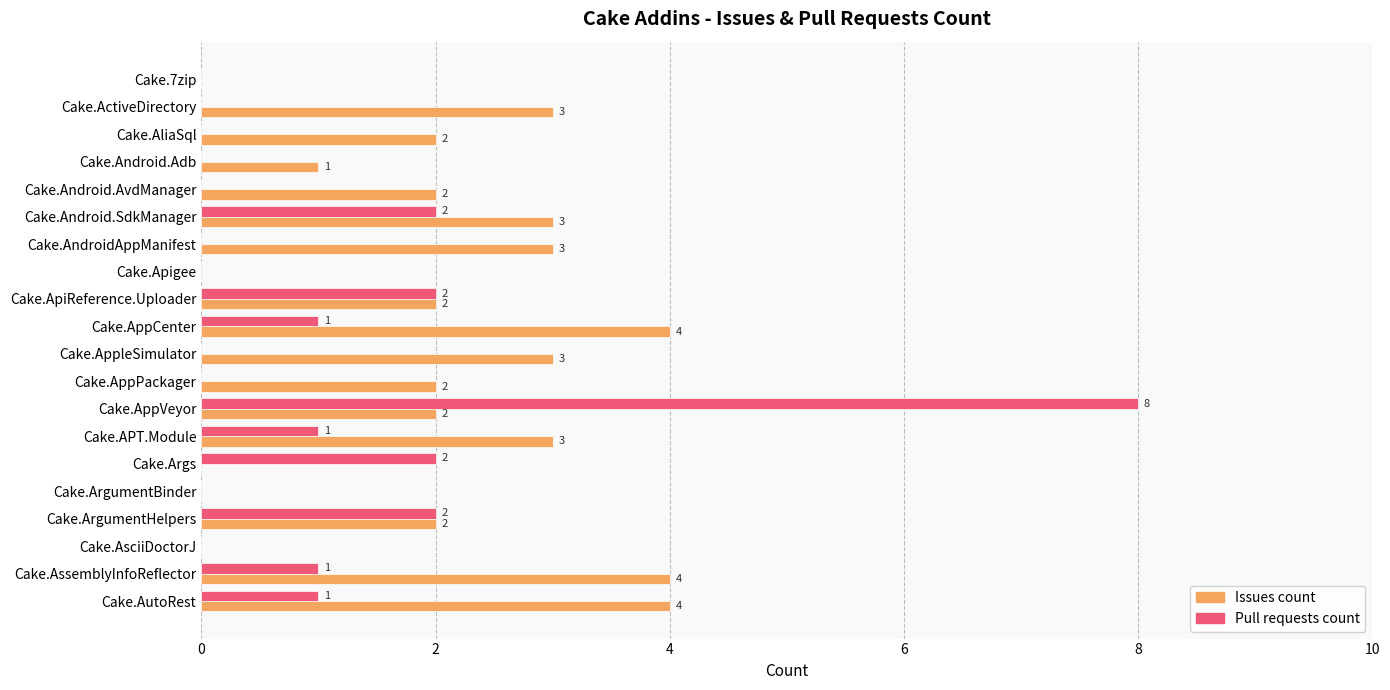

What is the total value across all series at Cake.AssemblyInfoReflector?

5